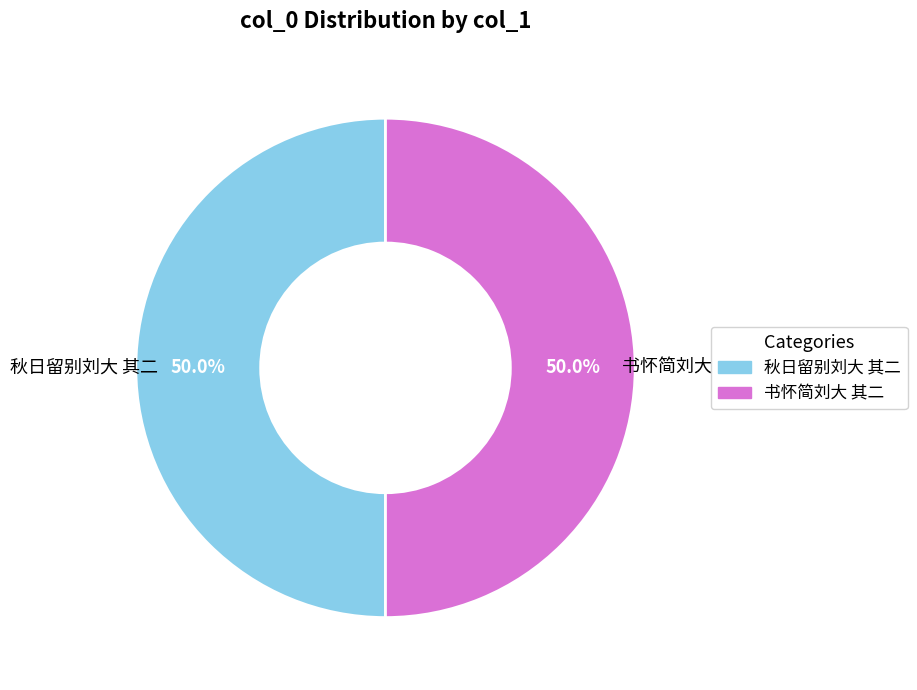

Approximately how many times larger is the value at 书怀简刘大 其二 compared to 秋日留别刘大 其二?

1.0